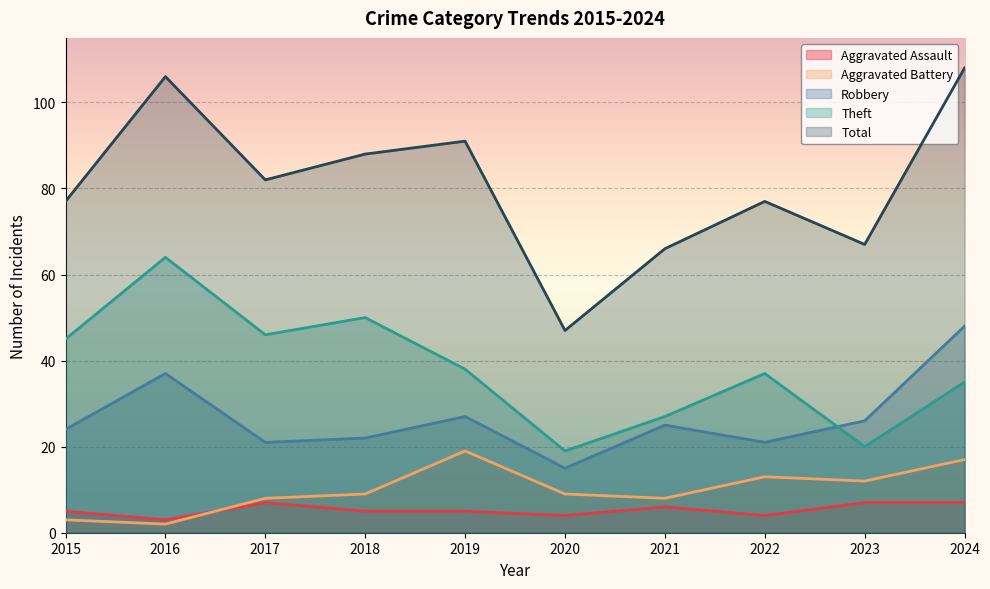

What is the minimum value for Robbery?

15